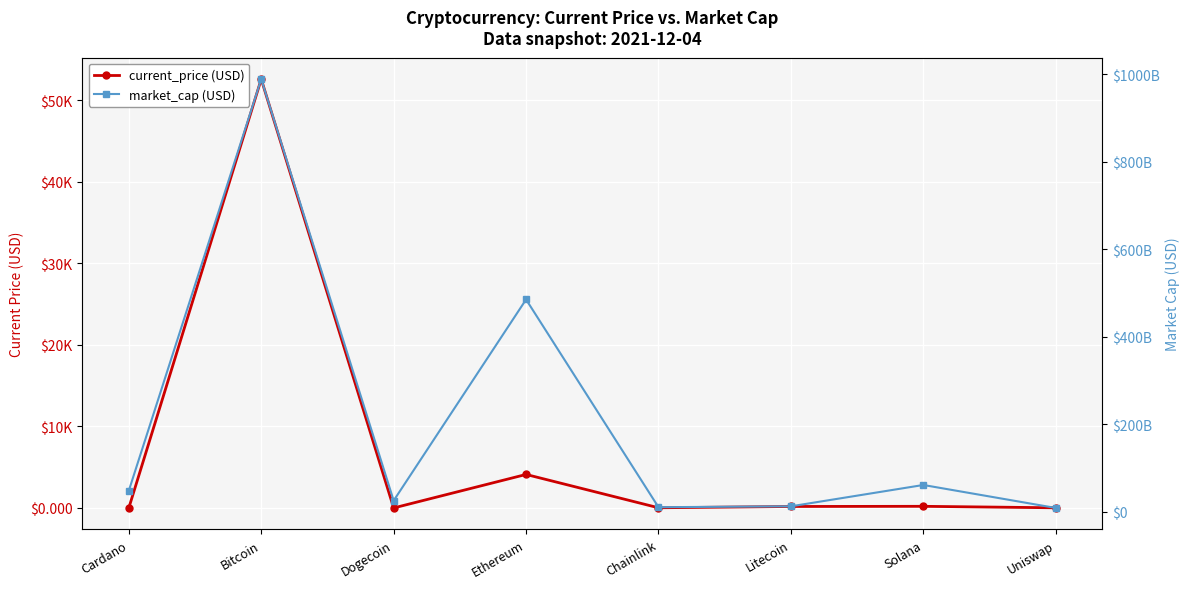

At which label does market_cap (USD) reach its peak?

Bitcoin